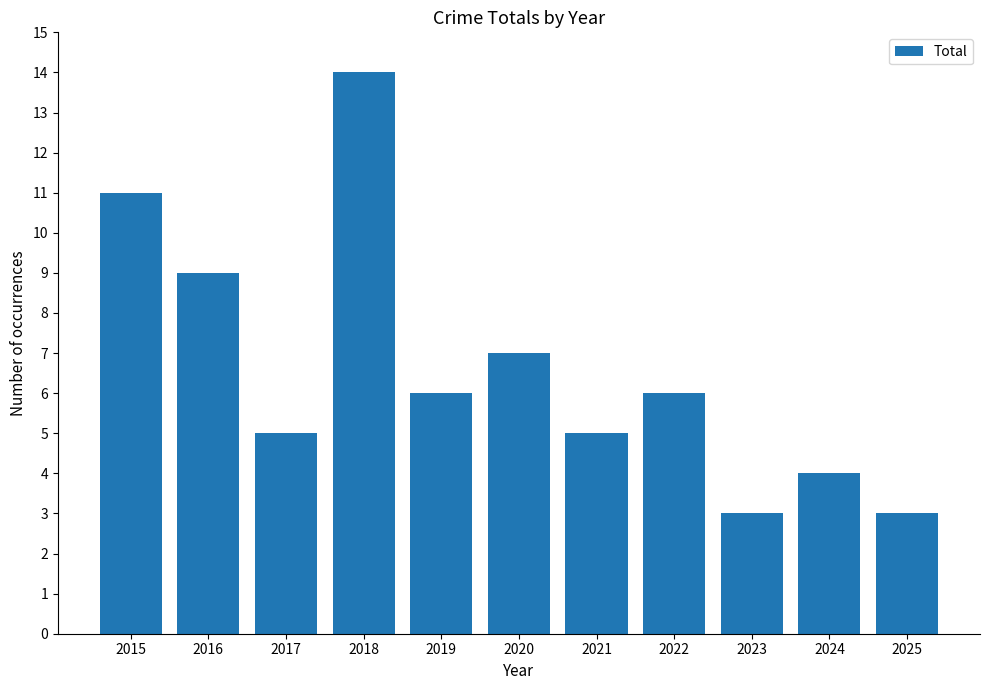

What is the ratio of the value at 2020 to the value at 2015?

0.6